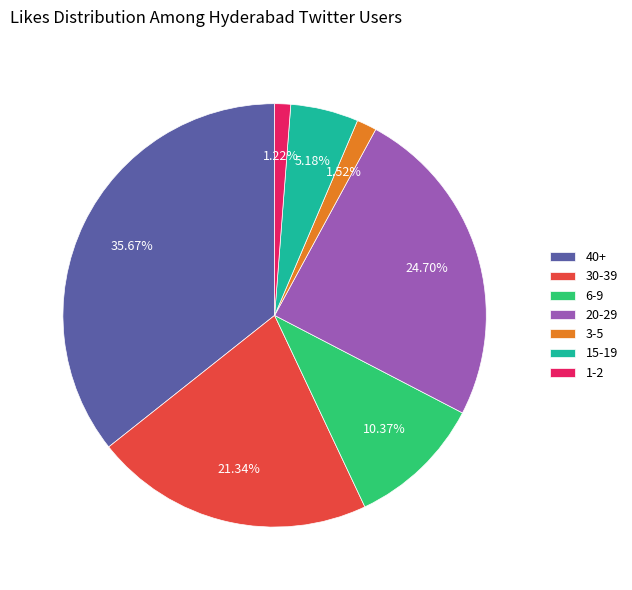

Approximately how many times larger is the value at 6-9 compared to 1-2?

8.5